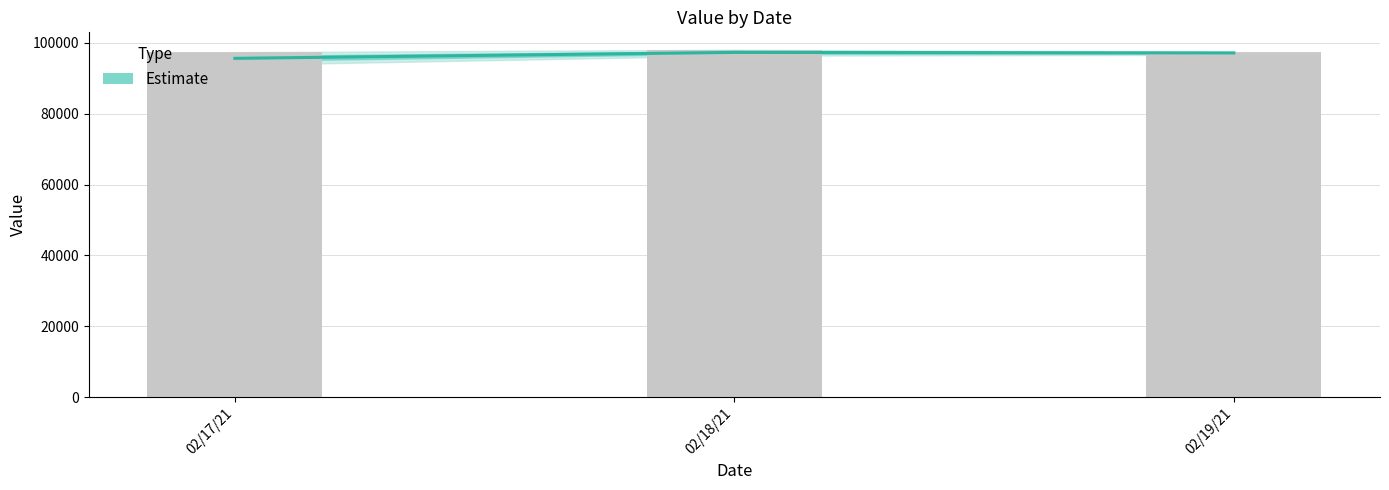

What is the label of the 1st bar from the left?

02/17/21